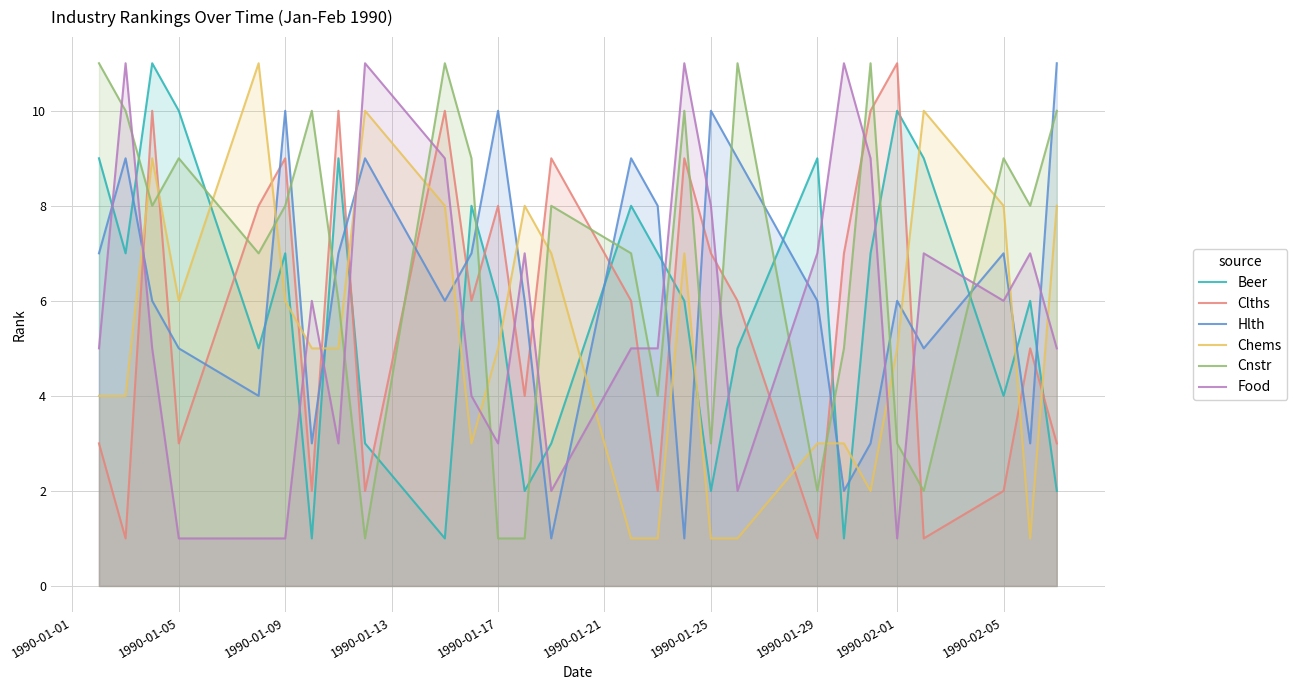

Reading right to left, what are all the values shown in this chart?

Beer: 2	6	4	9	10	7	1	9	5	2	6	7	8	3	2	6	8	1	3	9	1	7	5	10	11	7	9
Clths: 3	5	2	1	11	10	7	1	6	7	9	2	6	9	4	8	6	10	2	10	2	9	8	3	10	1	3
Hlth: 11	3	7	5	6	3	2	6	9	10	1	8	9	1	6	10	7	6	9	7	3	10	4	5	6	9	7
Chems: 8	1	8	10	5	2	3	3	1	1	7	1	1	7	8	5	3	8	10	5	5	6	11	6	9	4	4
Cnstr: 10	8	9	2	3	11	5	2	11	3	10	4	7	8	1	1	9	11	1	6	10	8	7	9	8	10	11
Food: 5	7	6	7	1	9	11	7	2	8	11	5	5	2	7	3	4	9	11	3	6	1	1	1	5	11	5